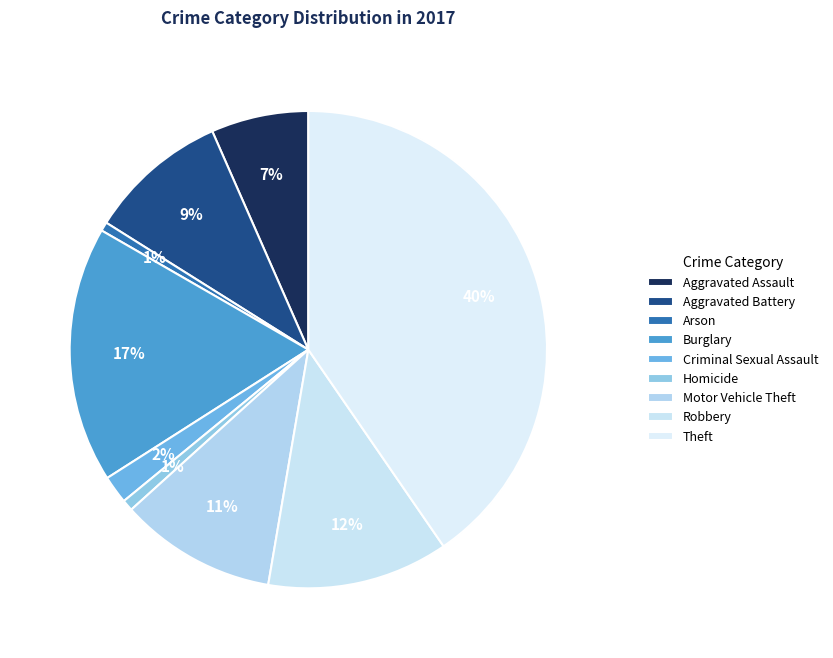

How many slices are in this pie chart?

9